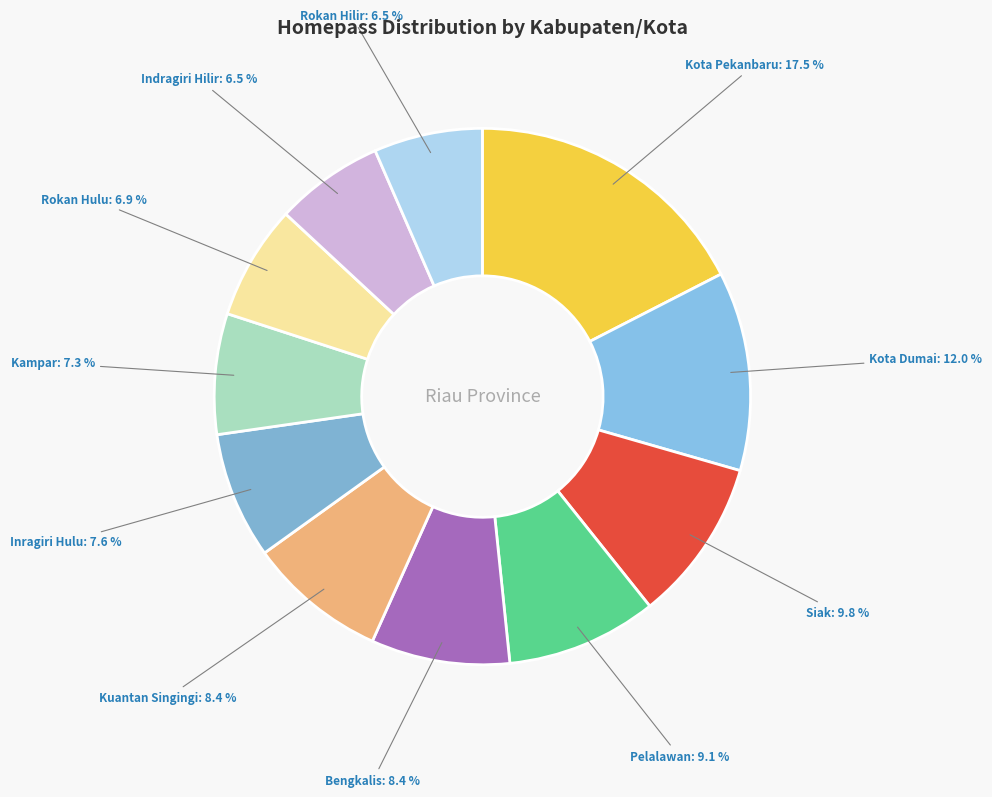

Does Rokan Hulu account for over 50% of the chart?

No